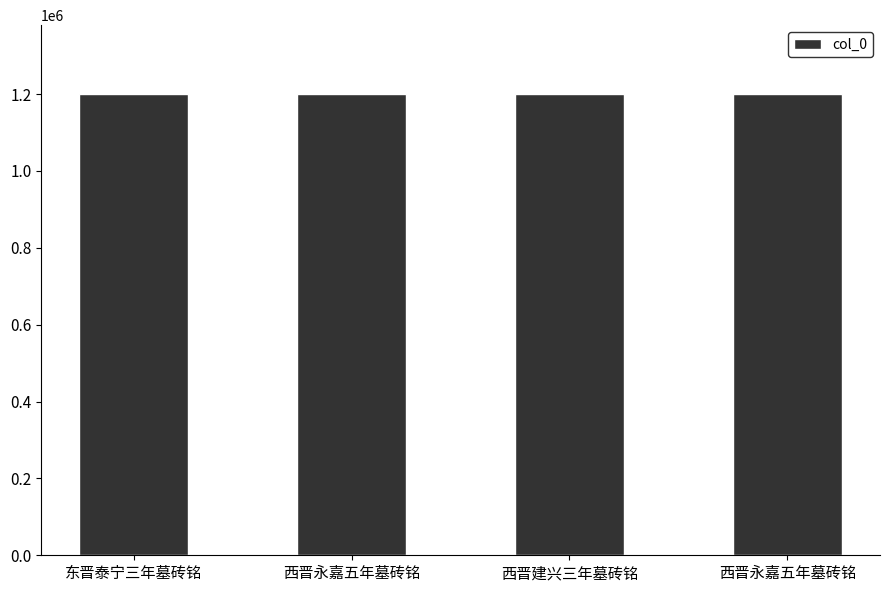

Reading left to right, what are all the values shown in this chart?

1199440	1199441	1199447	1199439